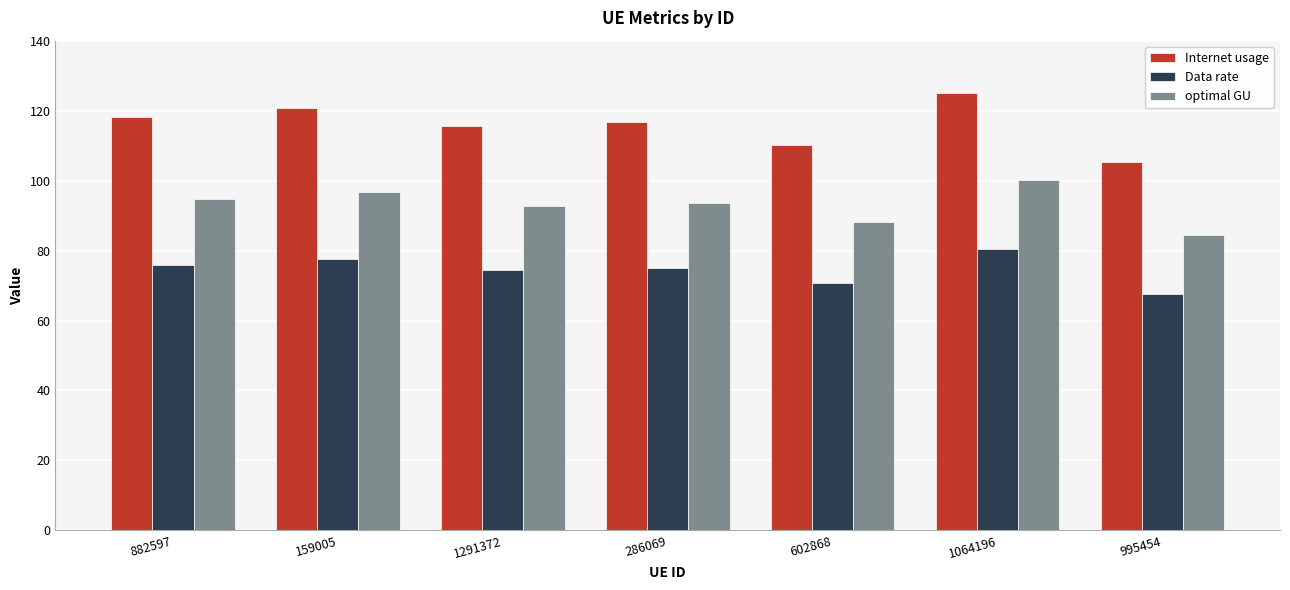

At which category is the sum across all series the highest?

1064196